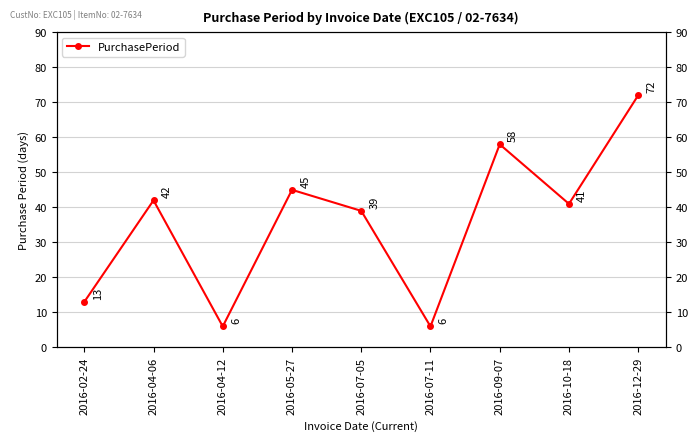

What position from the left is 2016-02-24?

1